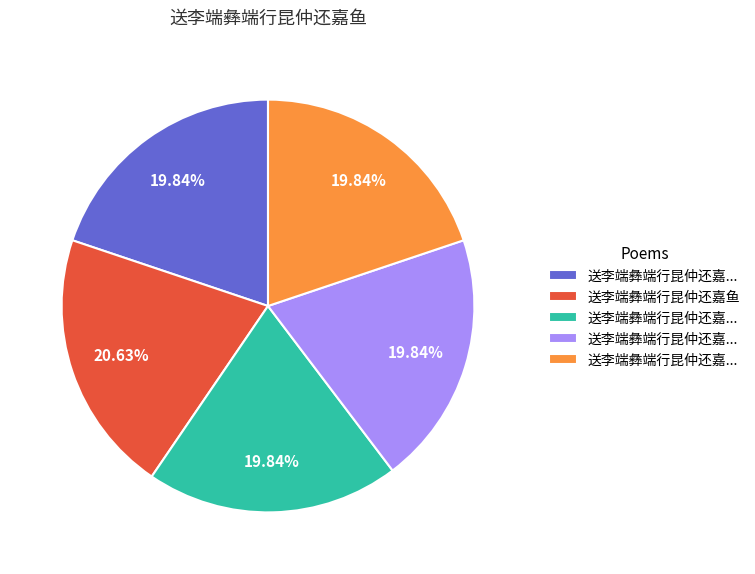

Is there a majority slice in this chart?

No